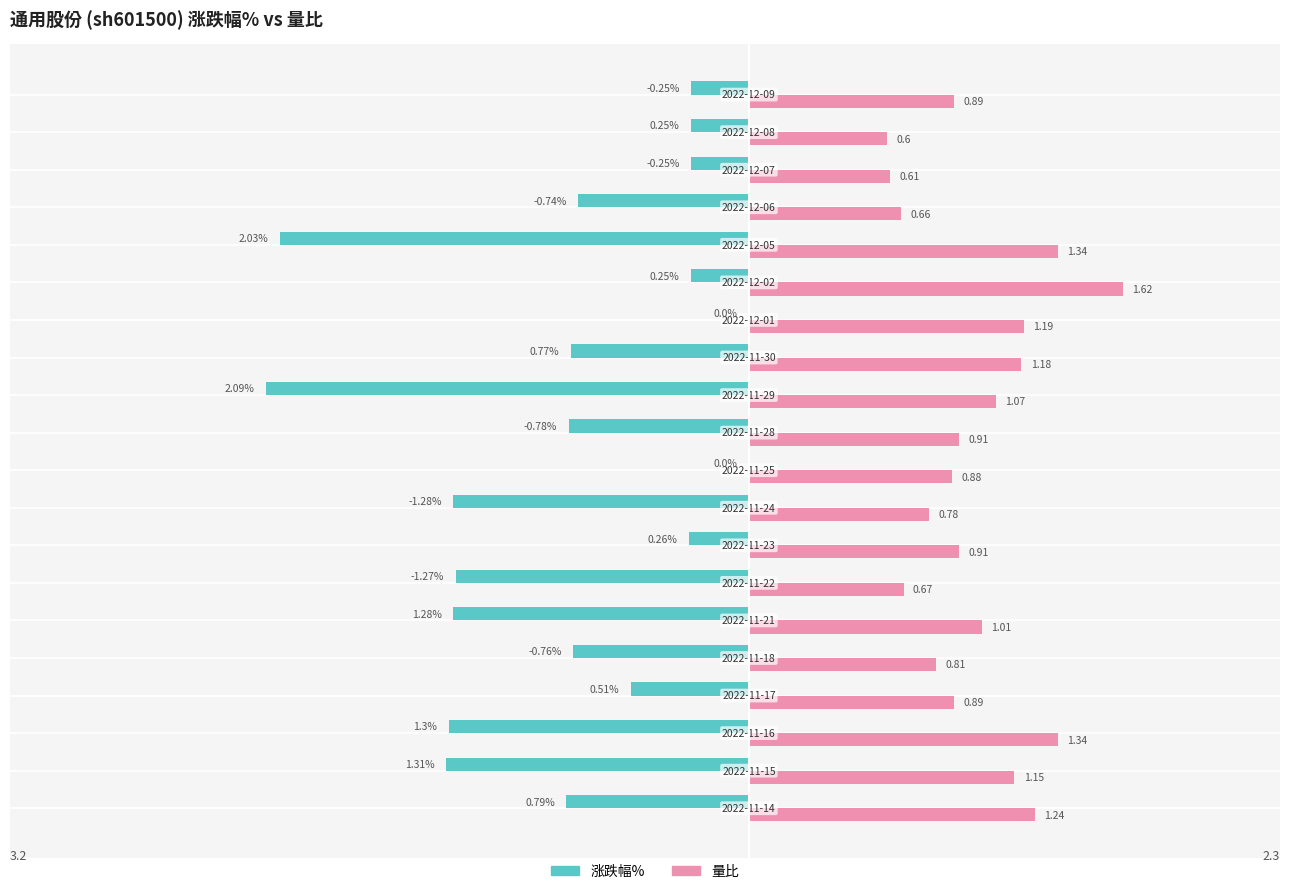

What are all the series names shown in the legend?

涨跌幅%, 量比